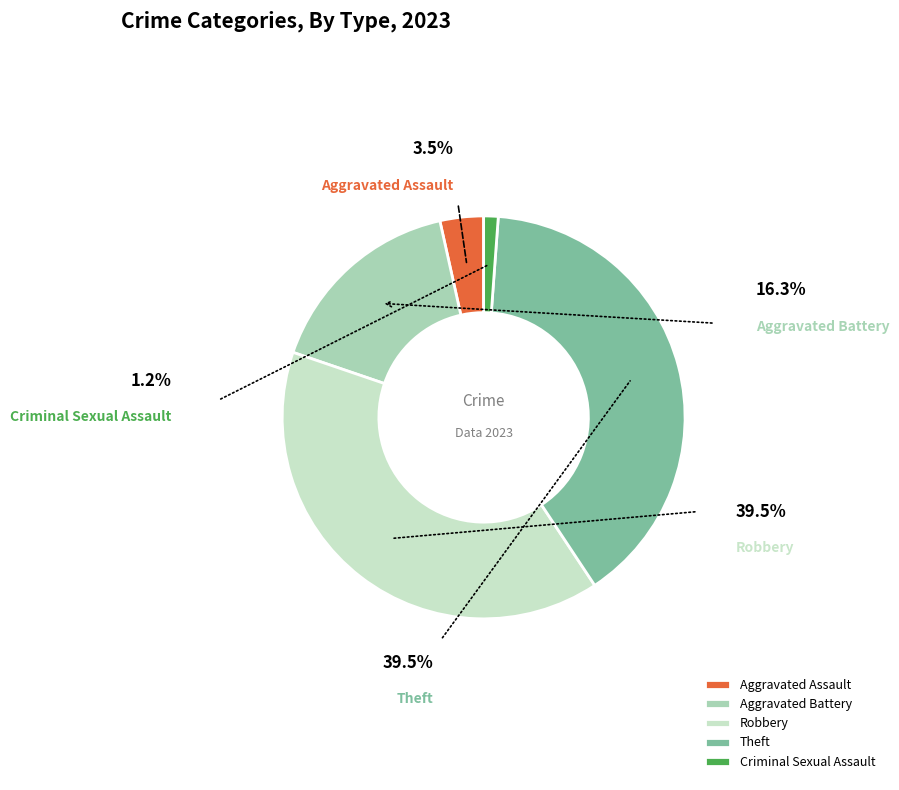

True or false: Robbery accounts for 40% of the total.

True